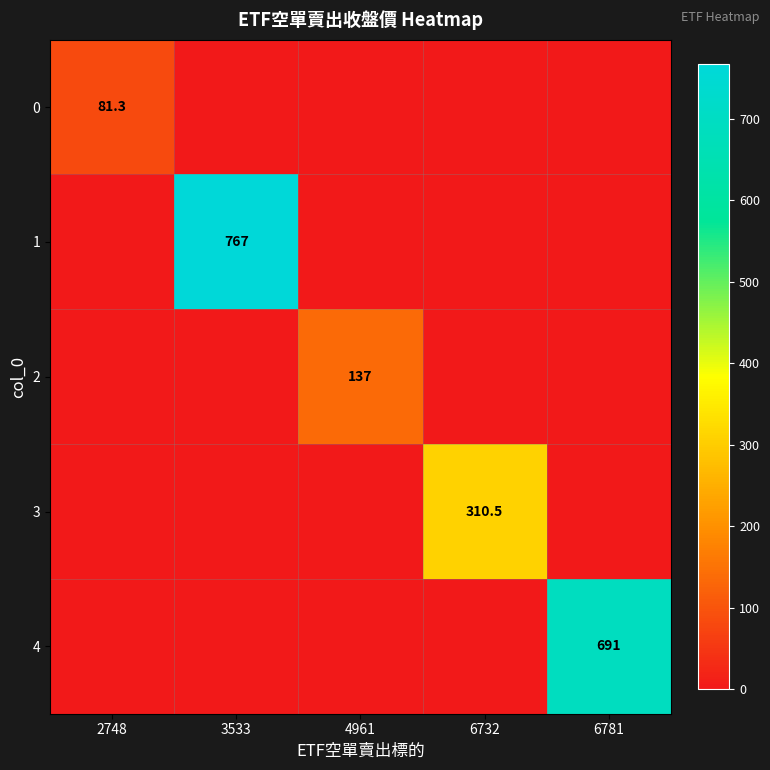

True or false: 0 has a value of 23.8 at 2748.

False